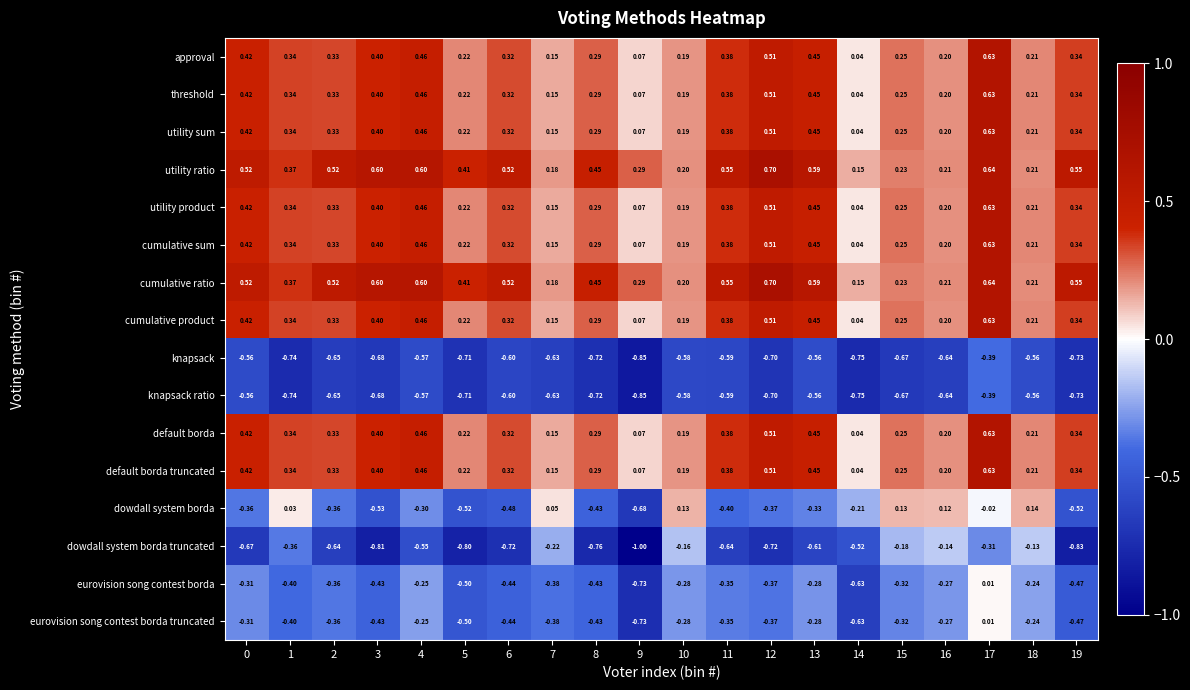

Which series has the largest range (max minus min)?

dowdall system borda truncated